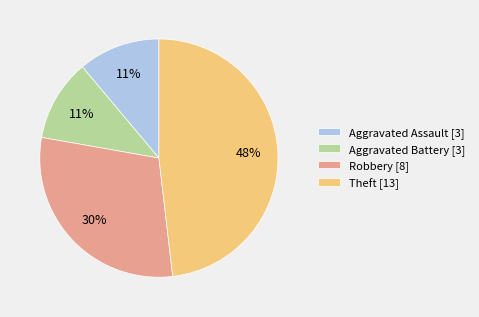

True or false: Robbery accounts for 21% of the total.

False